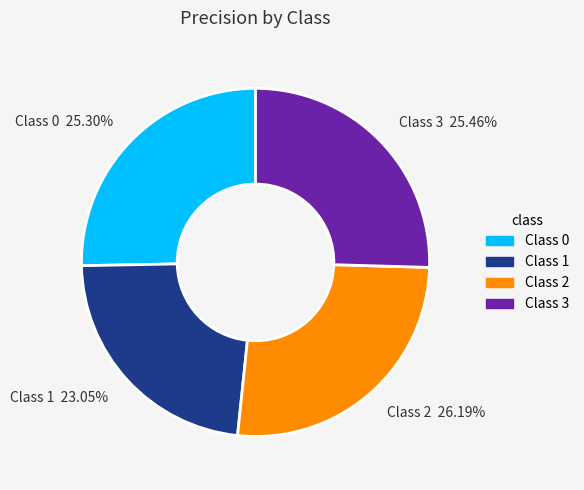

Is Class 0 25.30% the majority of the pie?

No